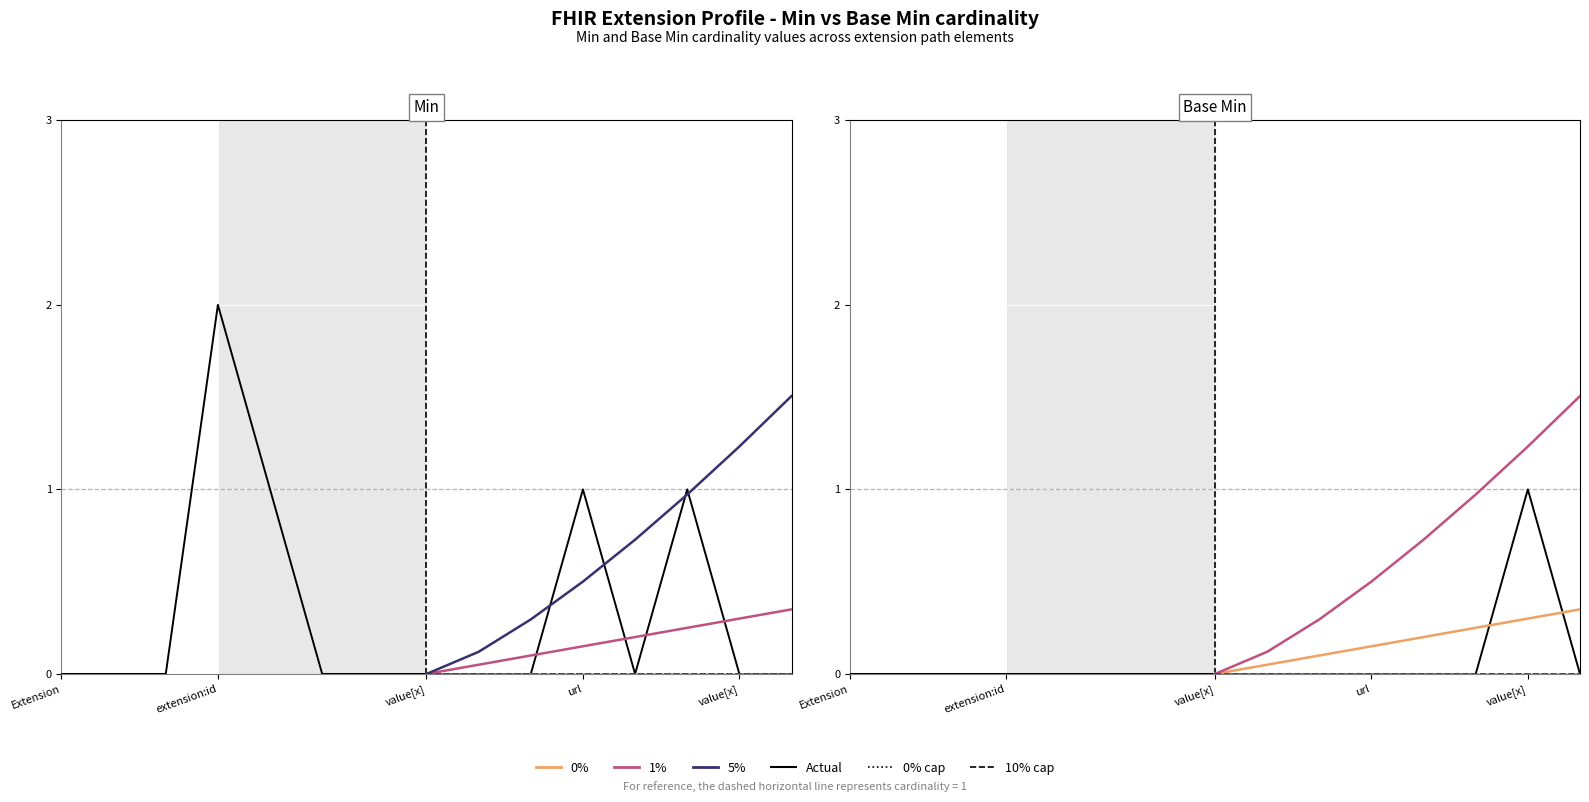

Reading left to right, list all the values displayed in this chart.

Min: 0	0	0	2	1	0	0	0	0	0	1	0	1	0	0
Base Min: 0	0	0	0	0	0	0	0	0	0	0	0	0	1	0